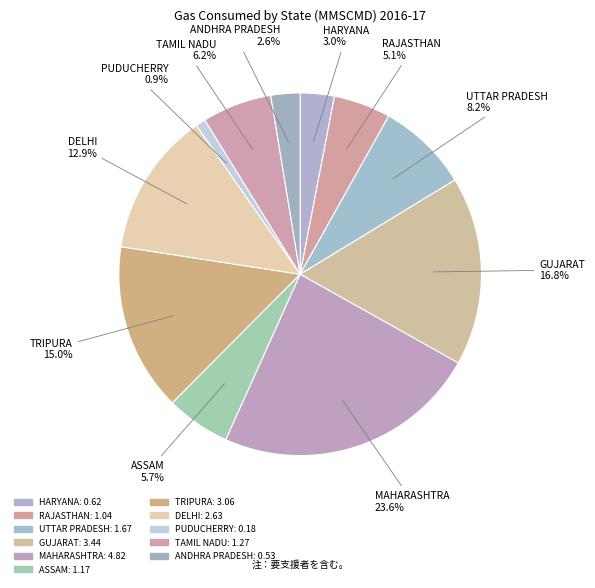

How many slices are in this pie chart?

11